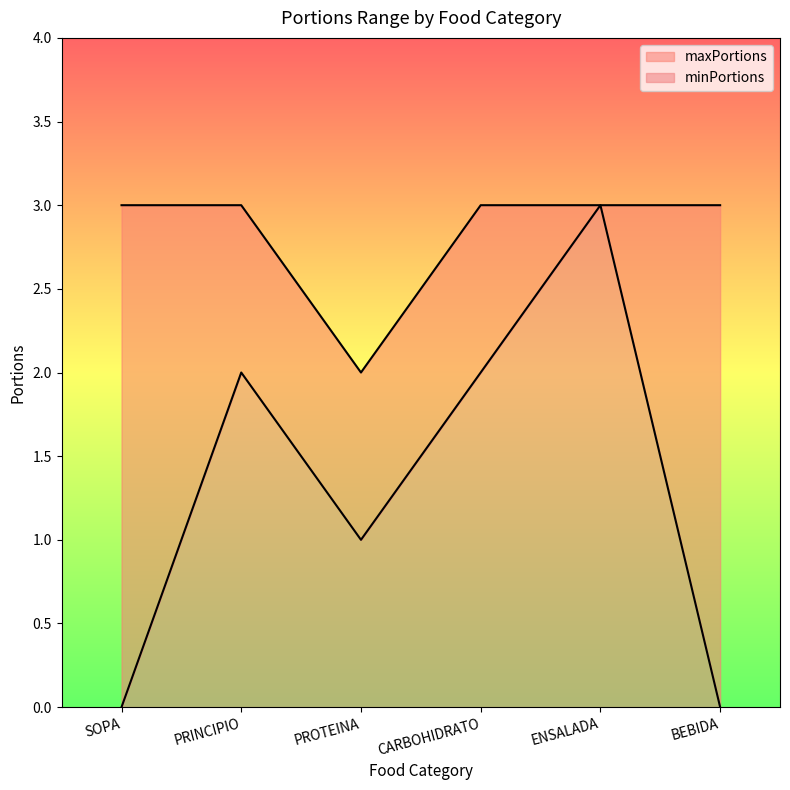

What is the sum of the minPortions values at PRINCIPIO and CARBOHIDRATO?

4